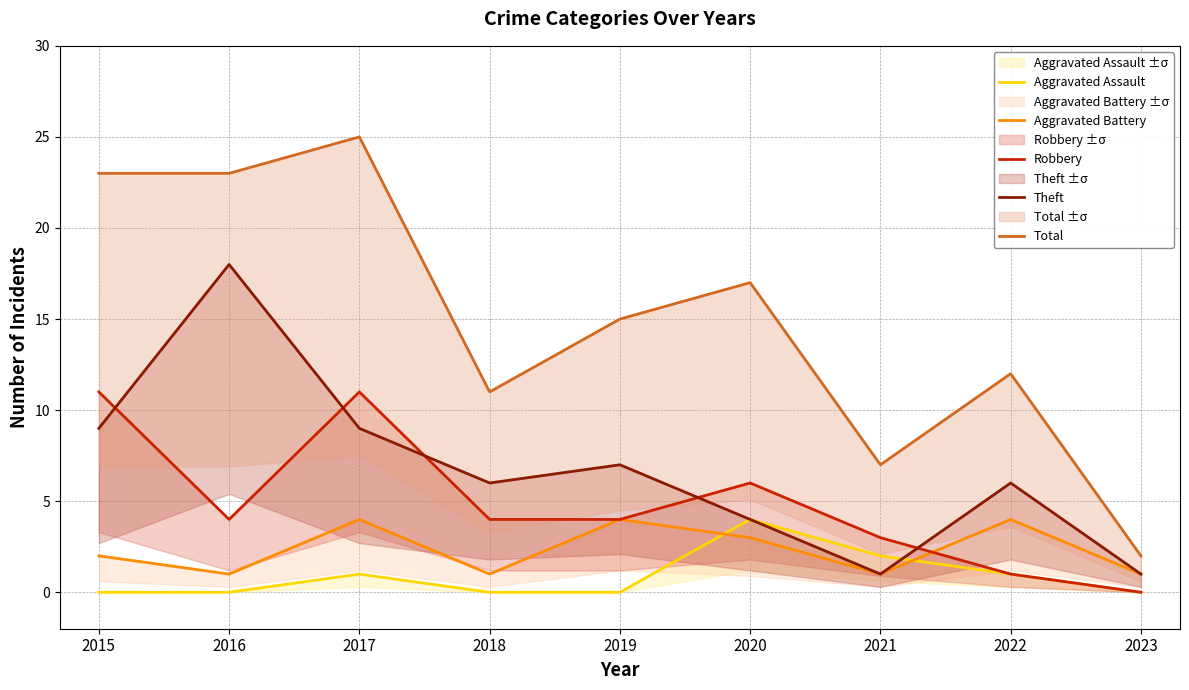

What is the maximum value shown in the chart?

25